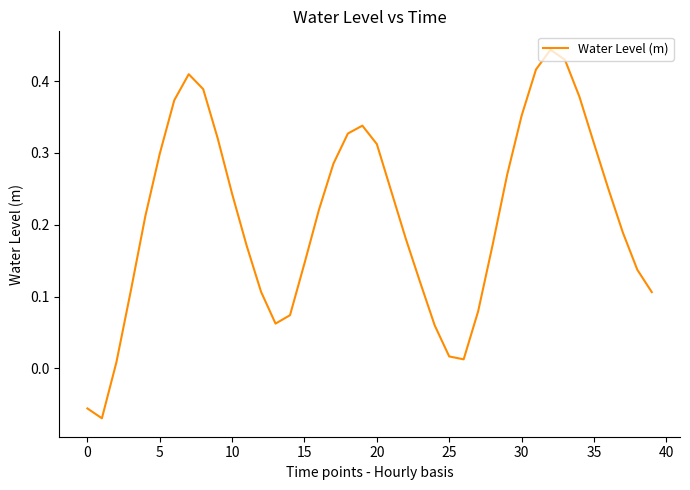

What is the difference between the maximum and minimum values?

0.5